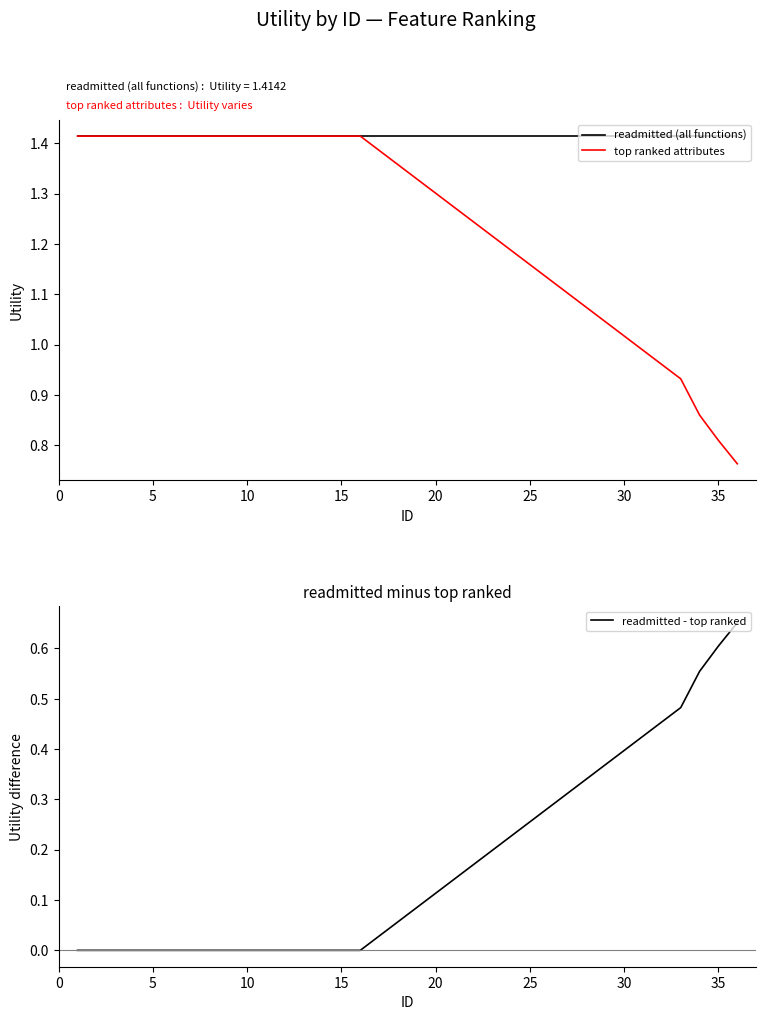

True or false: readmitted (all functions) and readmitted - top ranked intersect in this chart.

False